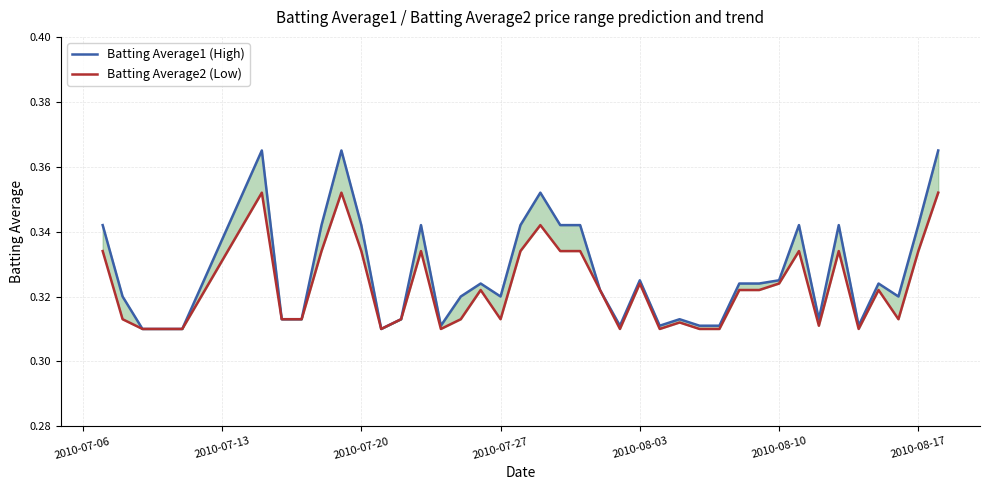

What is the value of the Batting Average1 (High) point at the 38th from the left?

0.3